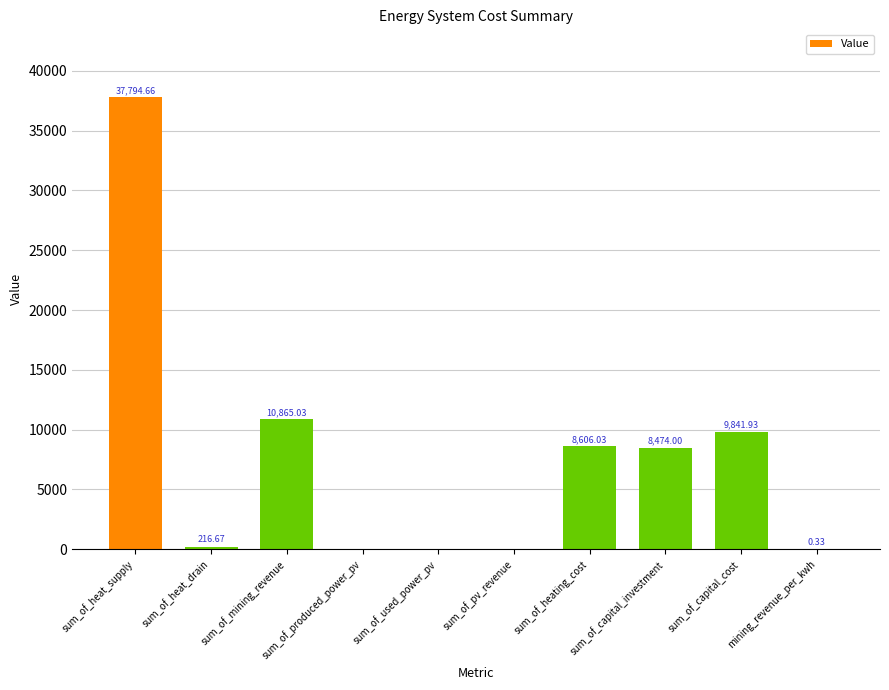

What is the sum of the values at sum_of_capital_investment and sum_of_pv_revenue?

8474.0